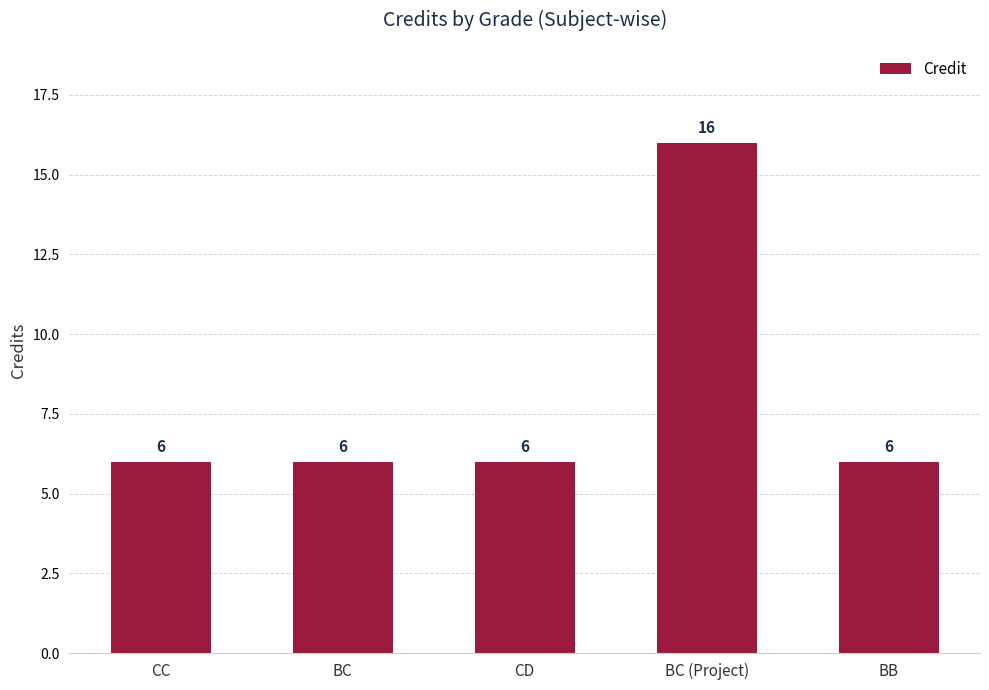

What position from the left is BC?

2